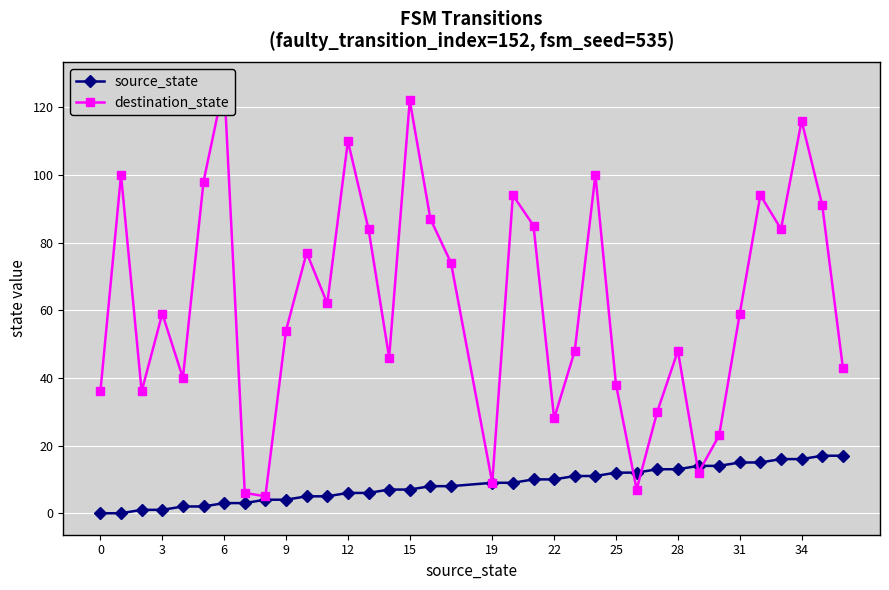

What is the highest value of the source_state series?

17